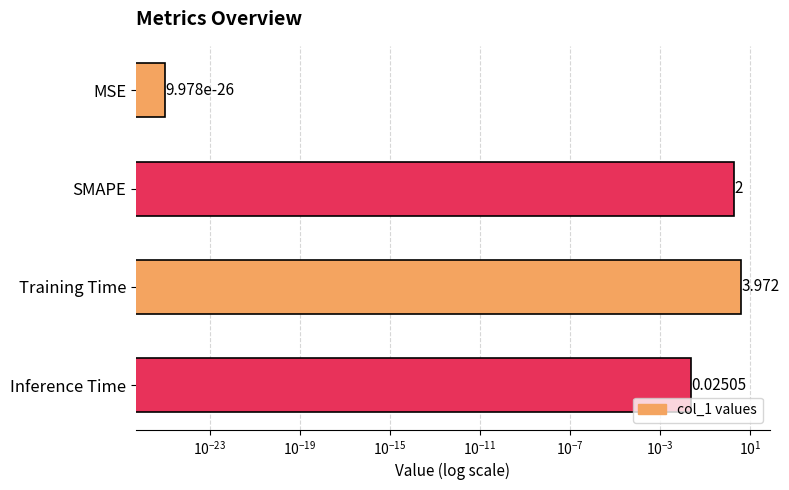

How many bars are there in total?

4